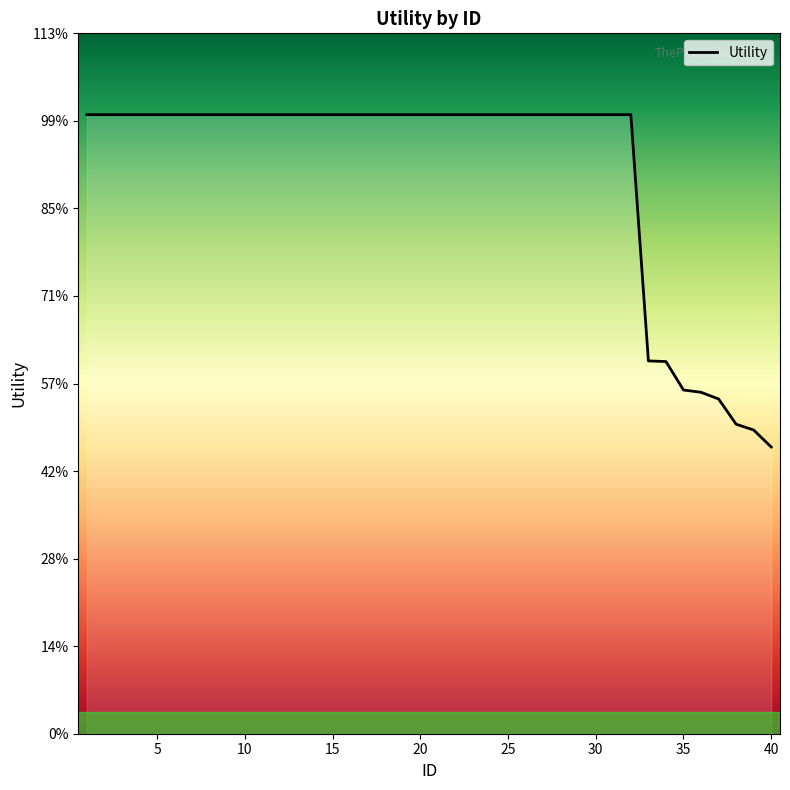

Rank the categories by value from lowest to highest.

40, 39, 38, 37, 36, 35, 34, 33, 1, 2, 3, 4, 5, 6, 7, 8, 9, 10, 11, 12, 13, 14, 15, 16, 17, 18, 19, 20, 21, 22, 23, 24, 25, 26, 27, 28, 29, 30, 31, 32